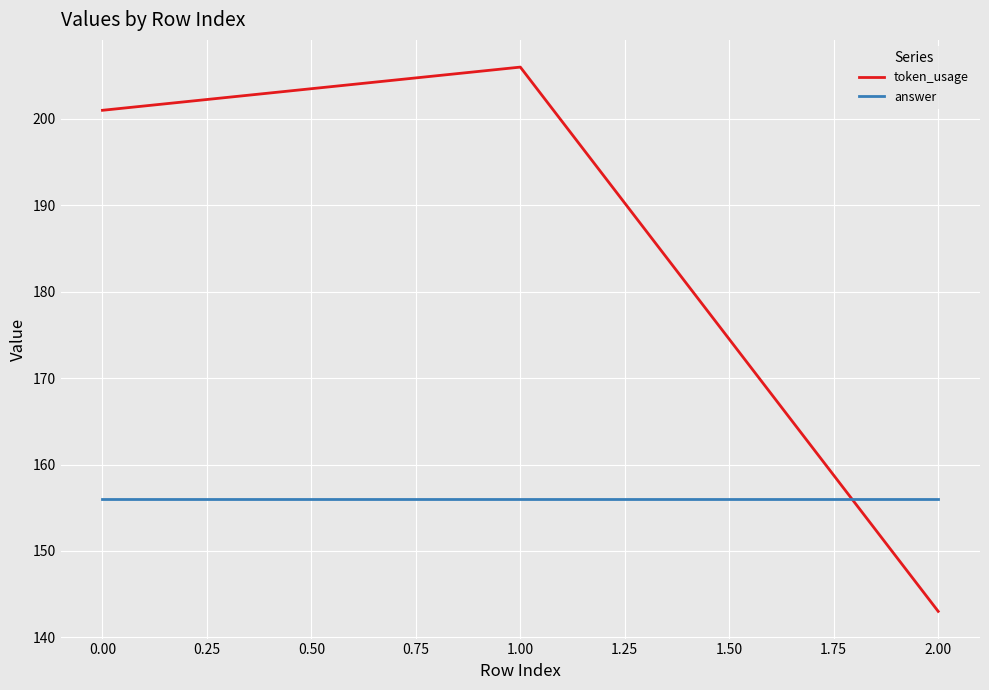

What value does the token_usage series have at 2.00, to the nearest 5?

145